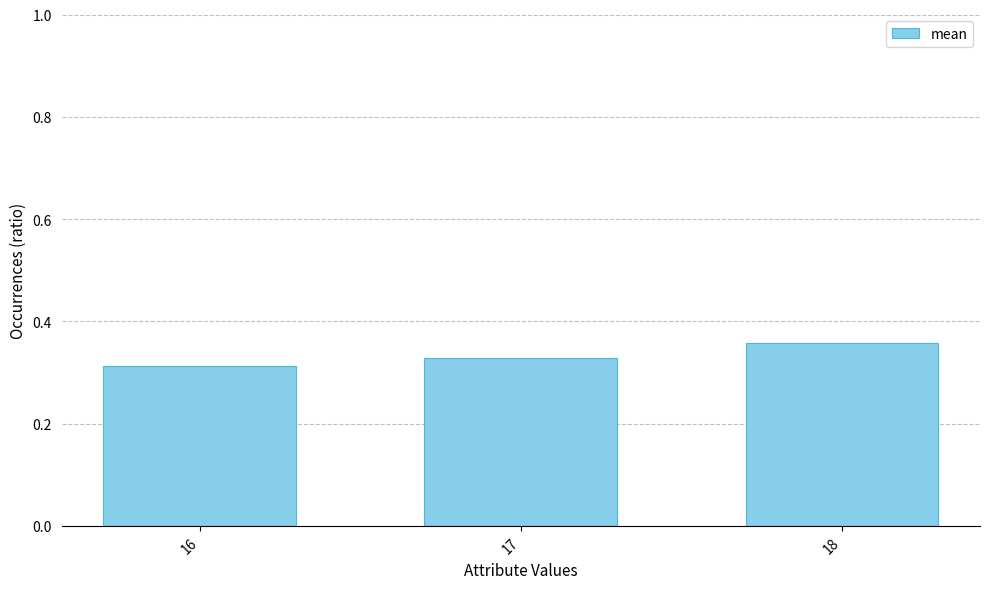

Does the chart contain any negative values?

No